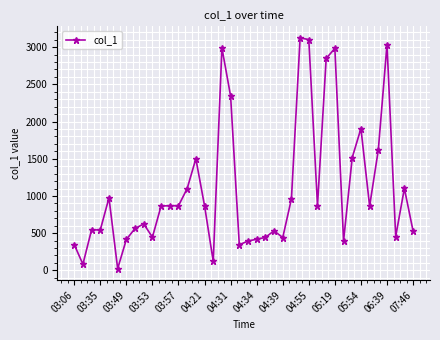

What is the maximum value shown in the chart?

3124.6